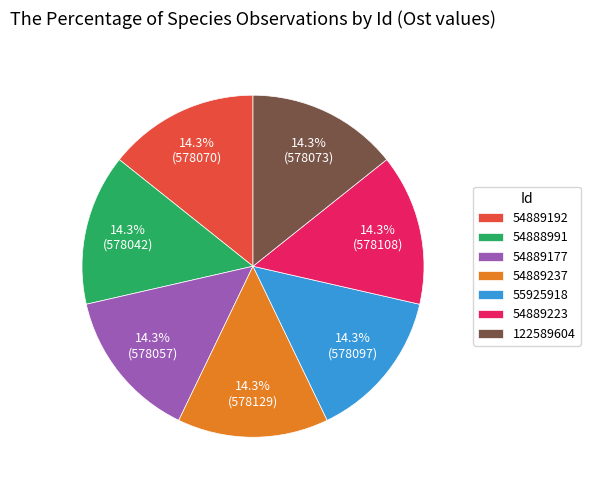

Is the sum of 54889177 and 54889192 greater than half?

No